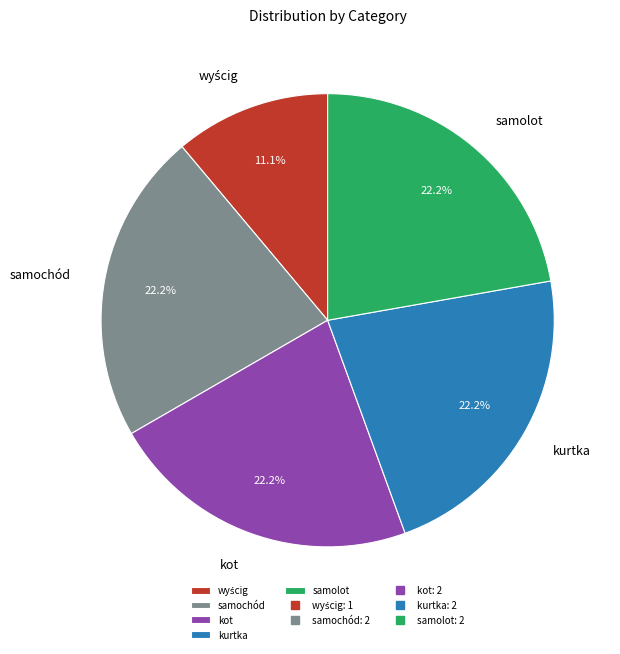

To the nearest percent, what portion does samochód represent?

22%